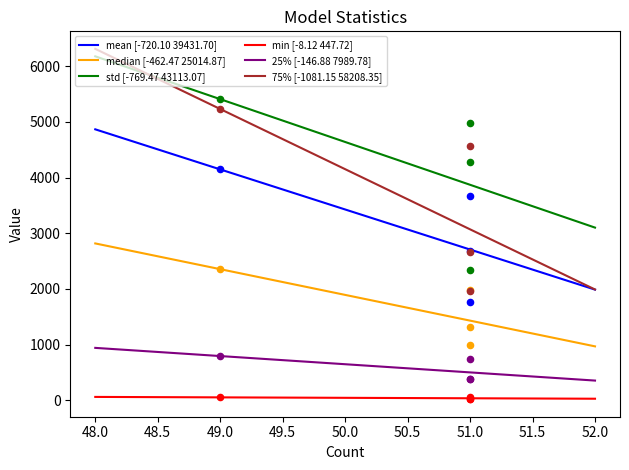

Which series has the largest total across all categories?

std